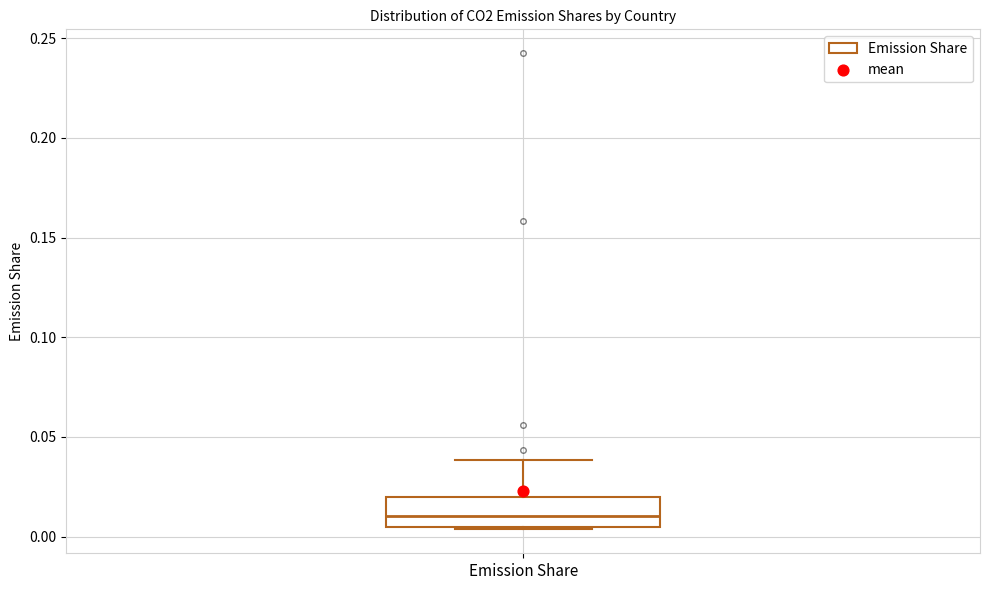

Read this box plot against the y-axis: the position of the median line, the range covered by the box, and the ends of both whiskers. The values are not printed on the chart, so give them approximately, as read against the axis.

median 0.010, box 0.005 to 0.020, whiskers 0.005 to 0.040